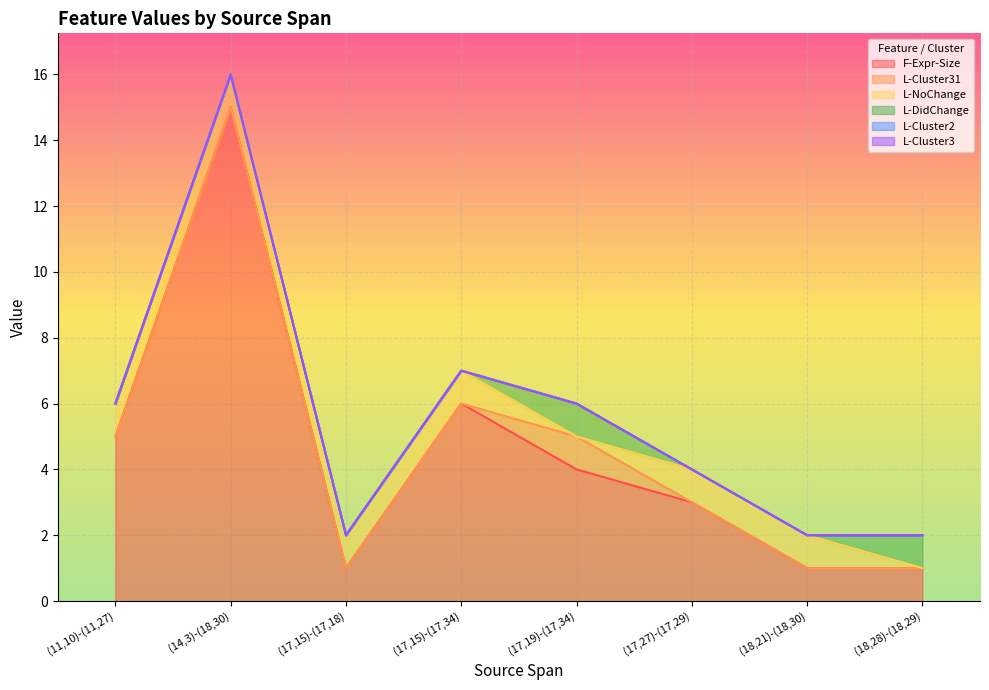

Between (17,27)-(17,29) and (18,21)-(18,30), which series saw the biggest shift?

F-Expr-Size